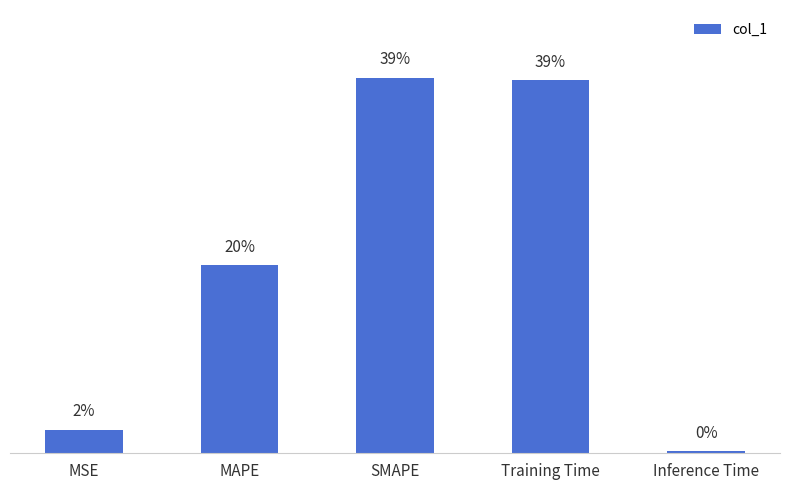

Are the bars horizontal?

No